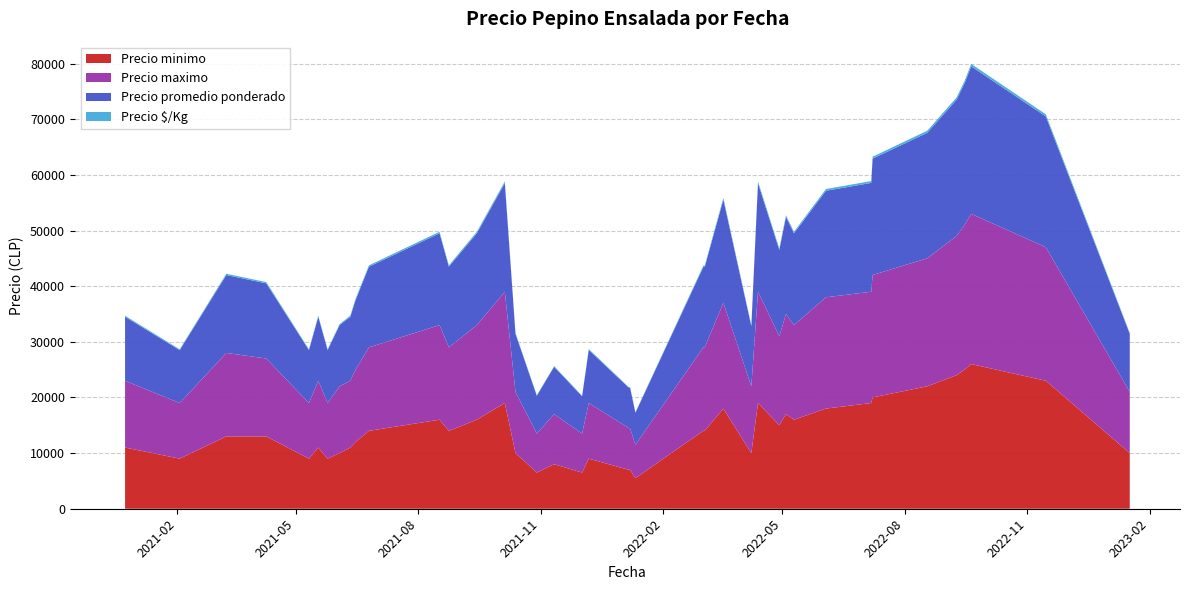

What is the highest value of the Precio minimo series?

26000